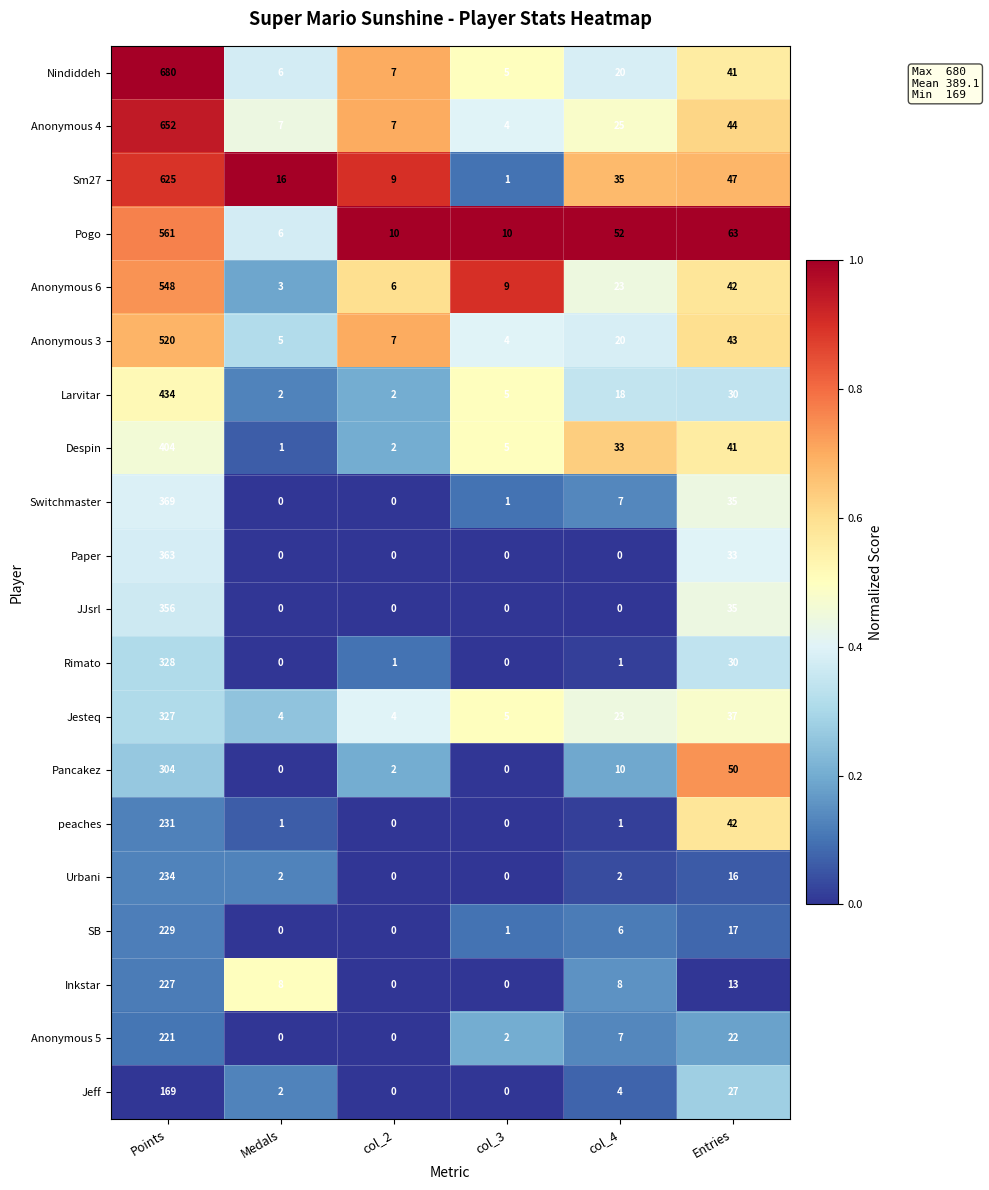

Which series has the largest total across all categories?

Nindiddeh